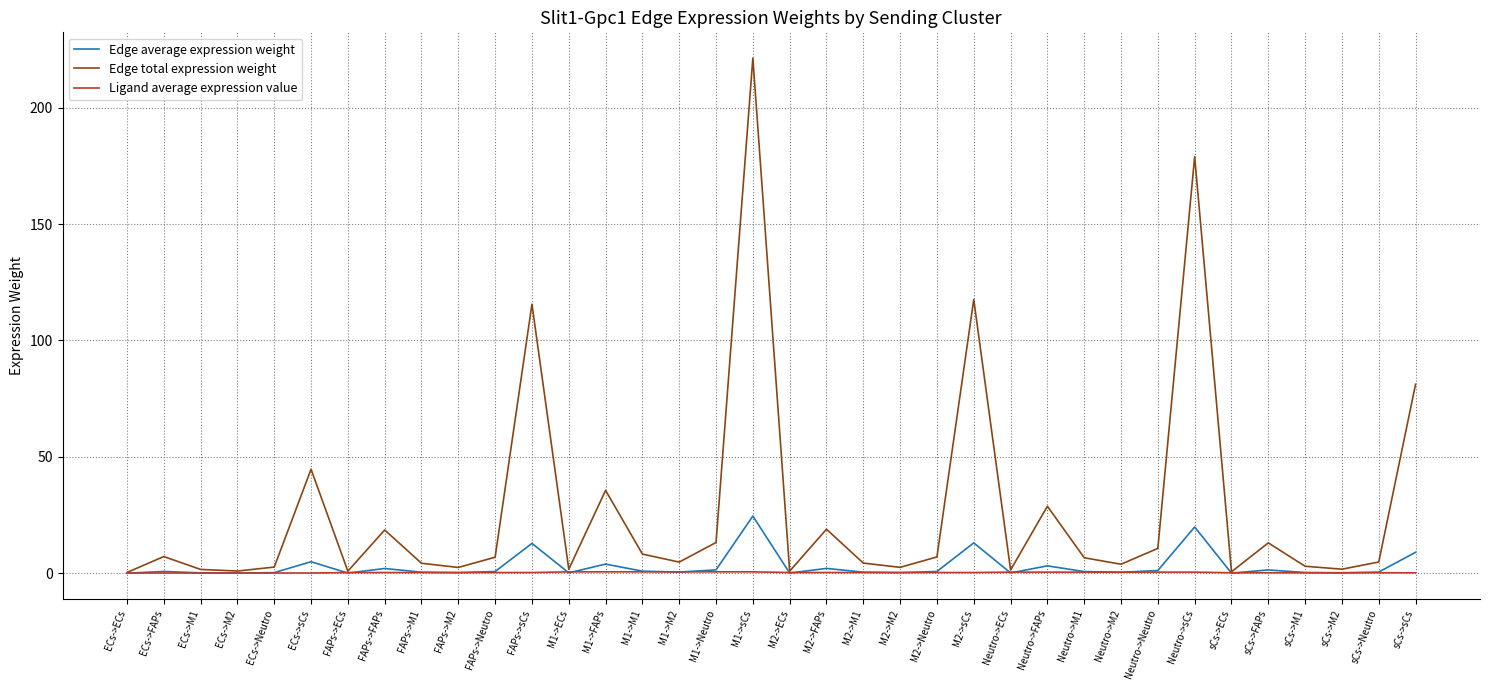

Which series has the widest spread of values?

Edge total expression weight